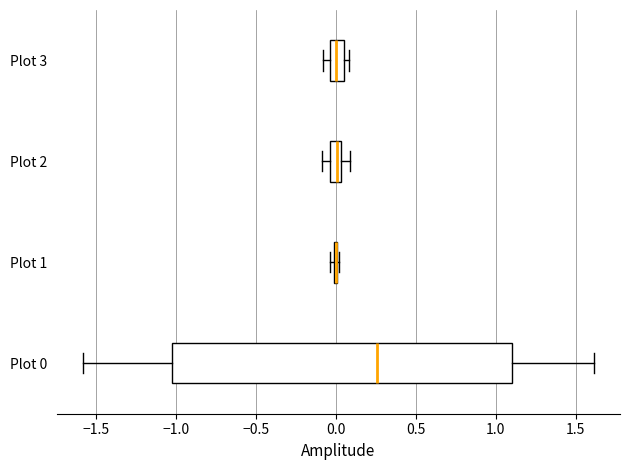

Which box is the widest, from its left edge to its right edge?

Plot 0